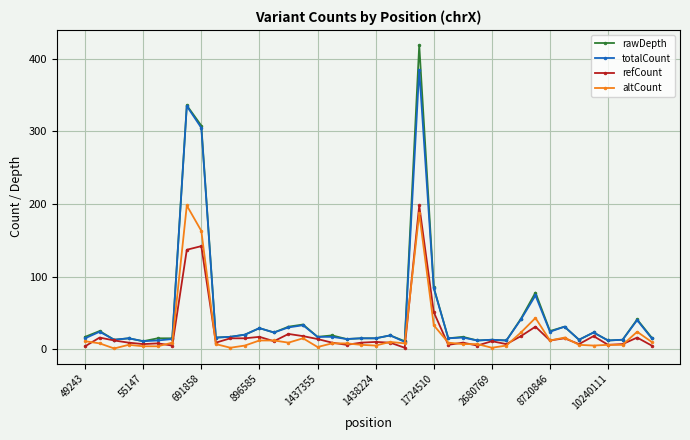

What is the highest value of the refCount series?

198